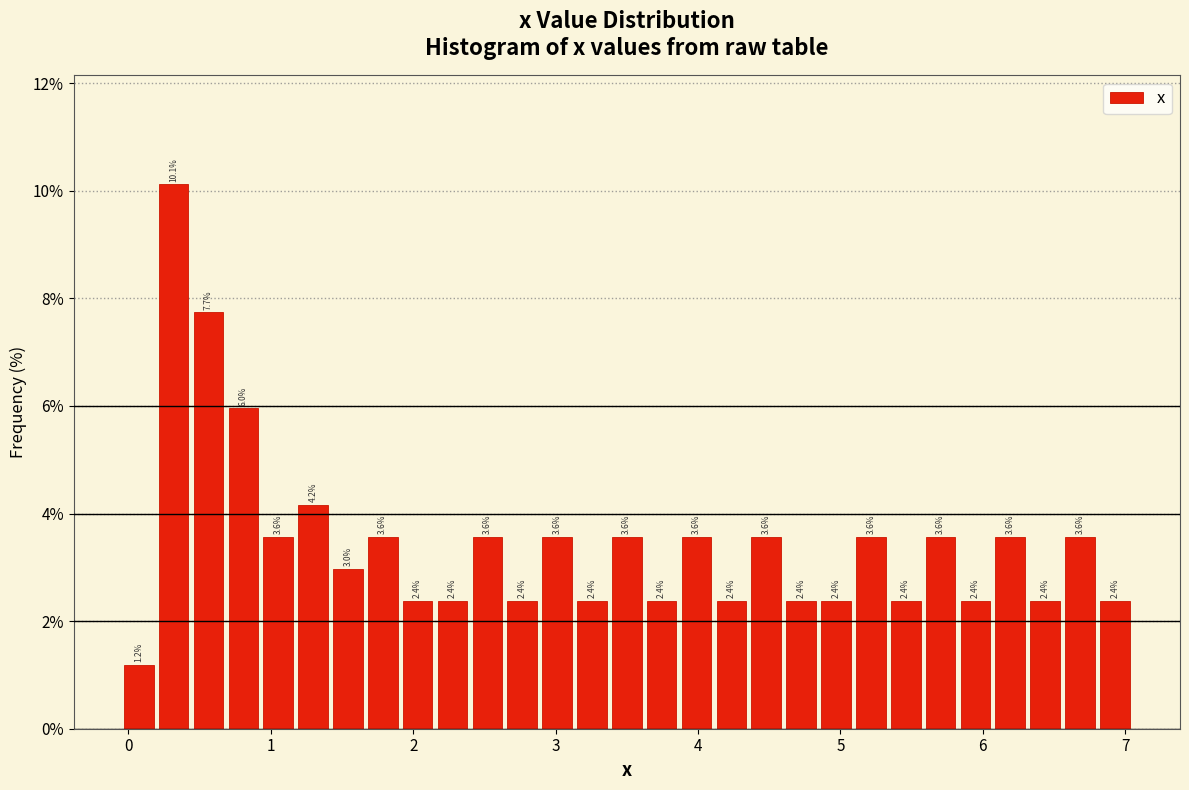

Around what value on the x-axis is the tallest bar? Give the approximate position of its centre, as read against the axis.

0.3